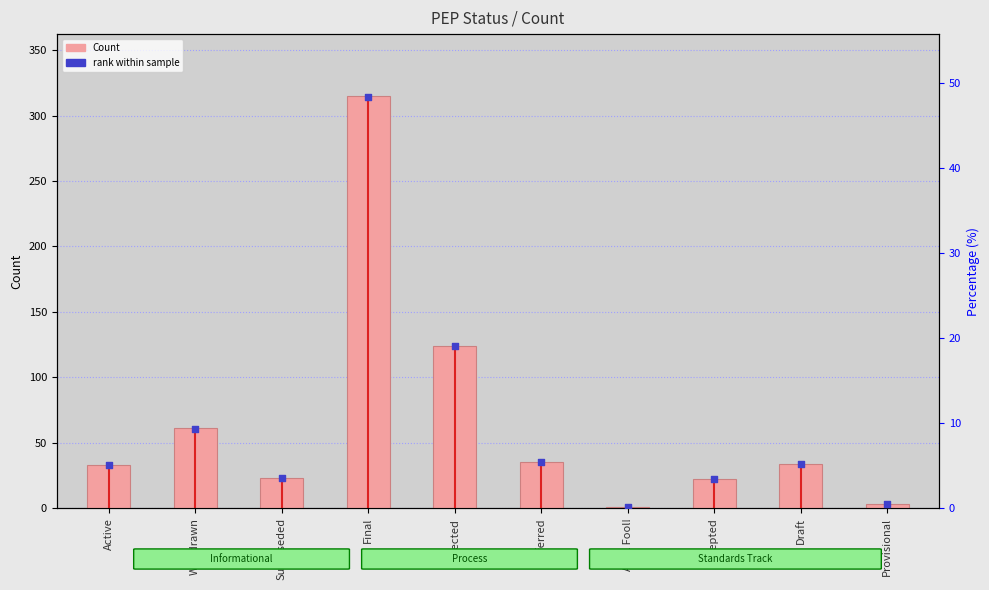

Which series has the largest Y range (max minus min)?

Count